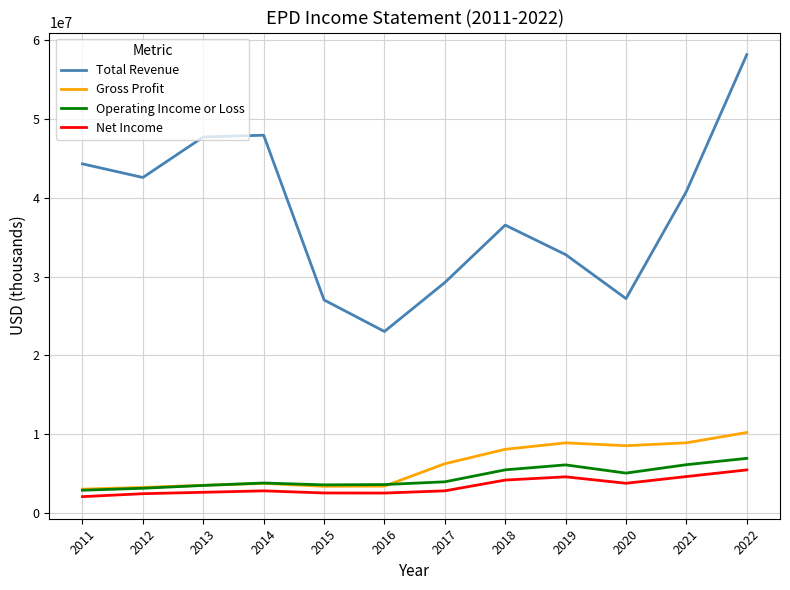

True or false: Gross Profit and Net Income intersect in this chart.

False